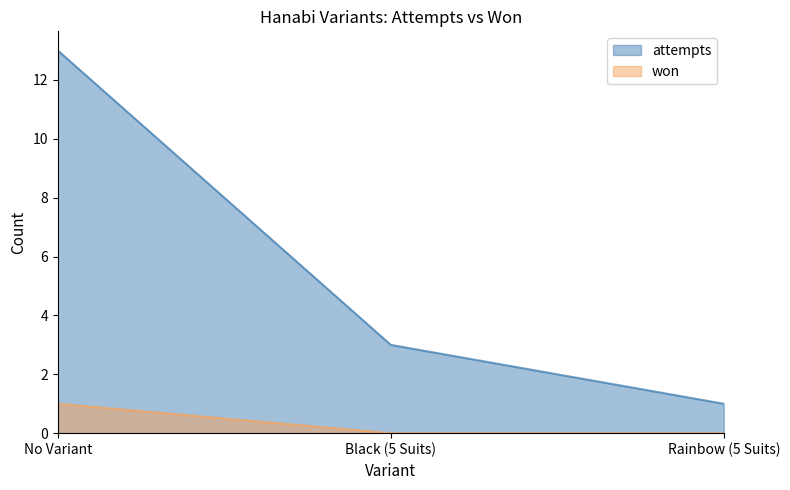

What is the approximate value of won at No Variant?

1